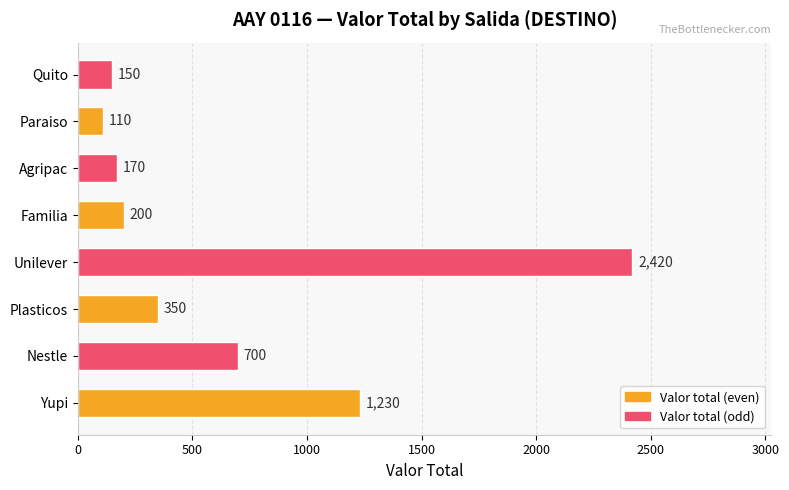

Approximately how many times larger is the value at Unilever compared to Familia?

12.1